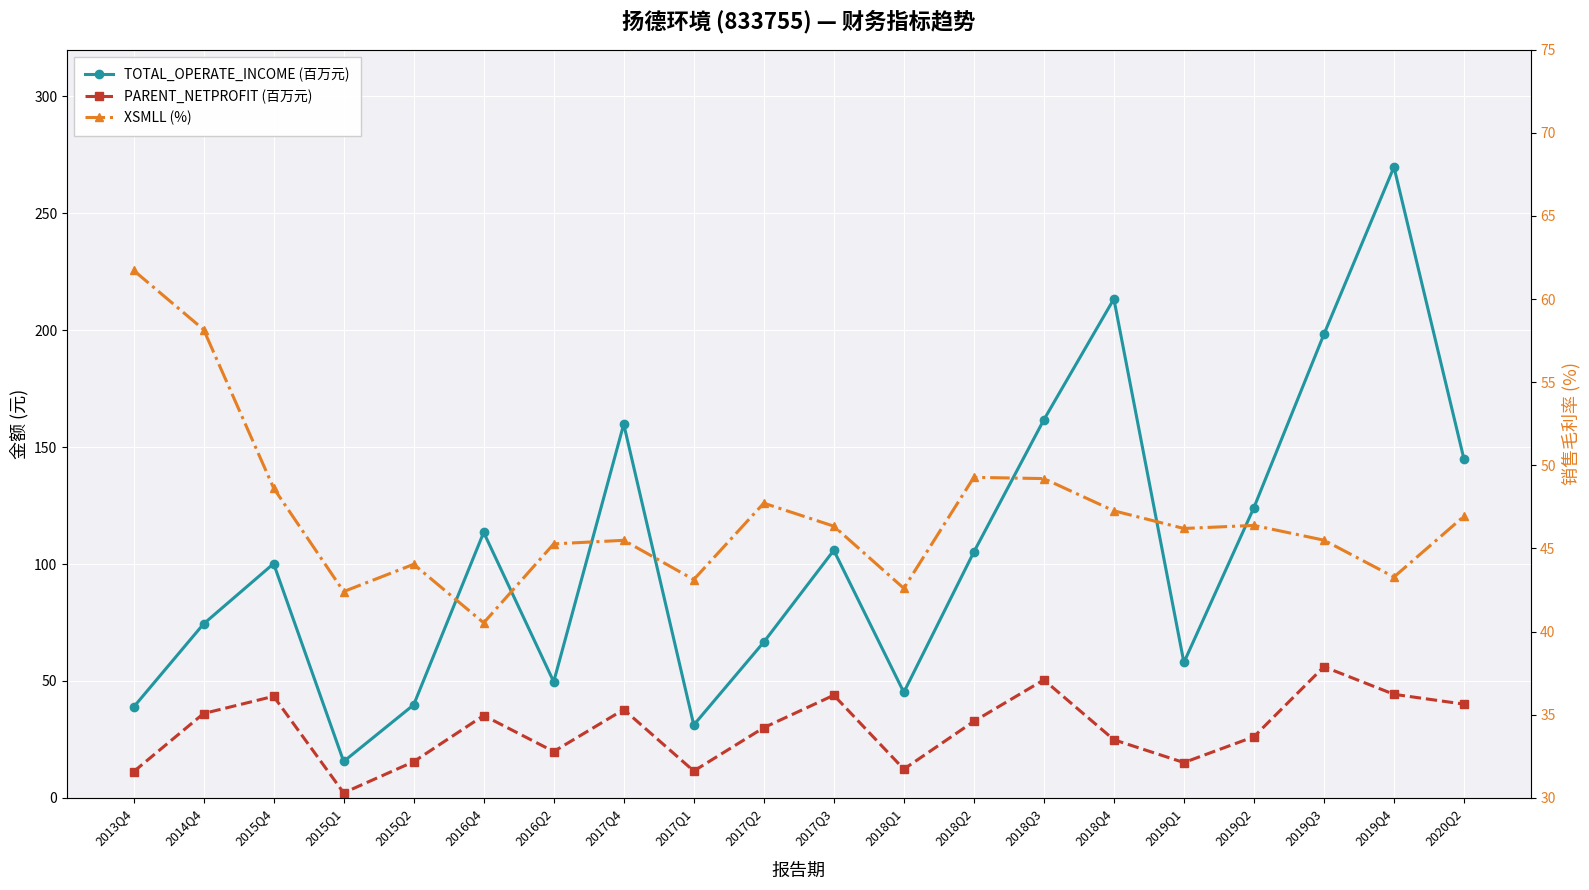

How many interior local peaks does the XSMLL (%) series have?

5